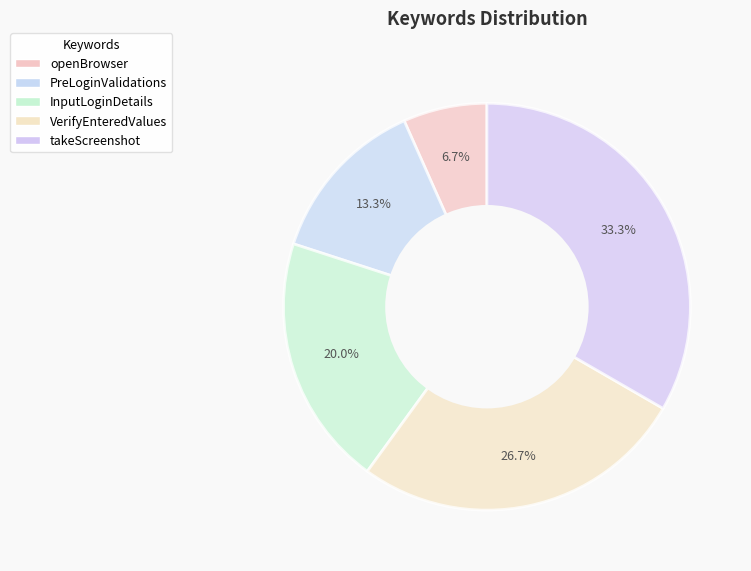

What percentage is the openBrowser slice, to the nearest percent?

7%